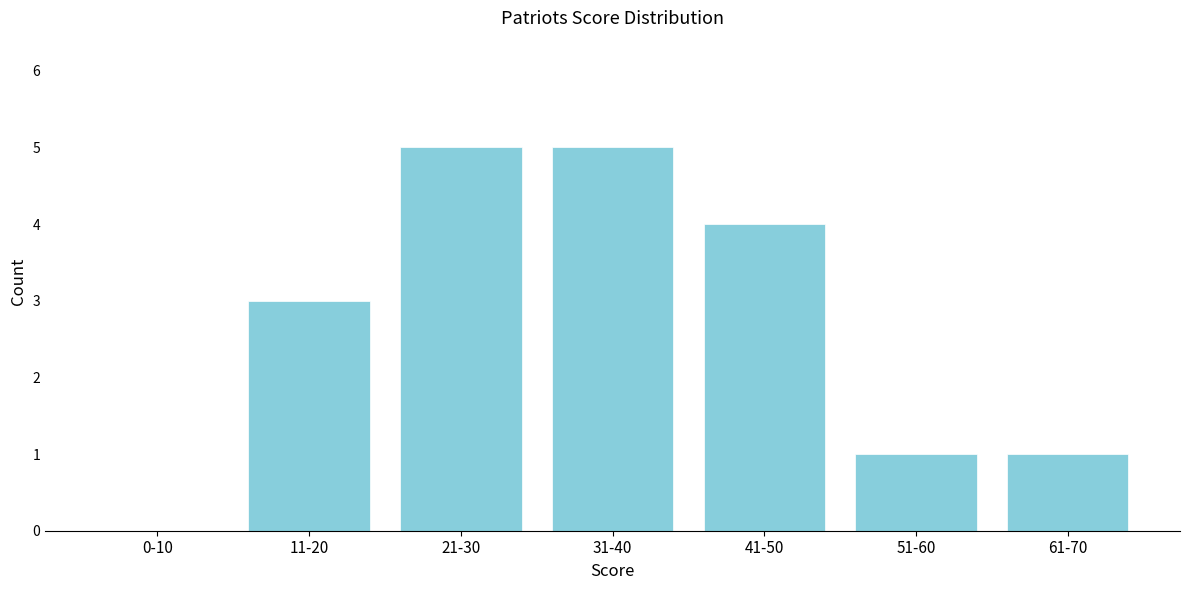

Reading left to right, list all the values displayed in this chart.

0-10=0	11-20=3	21-30=5	31-40=5	41-50=4	51-60=1	61-70=1